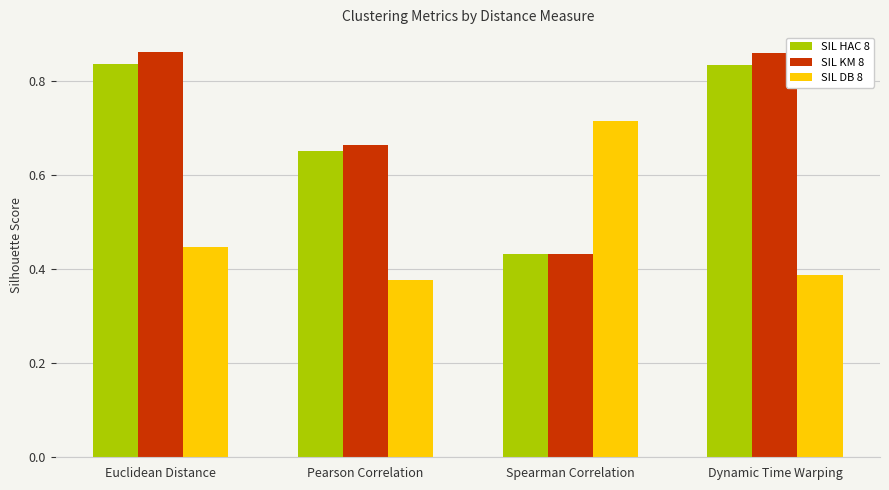

True or false: SIL DB 8 has a value of 0.2 at Spearman Correlation.

False